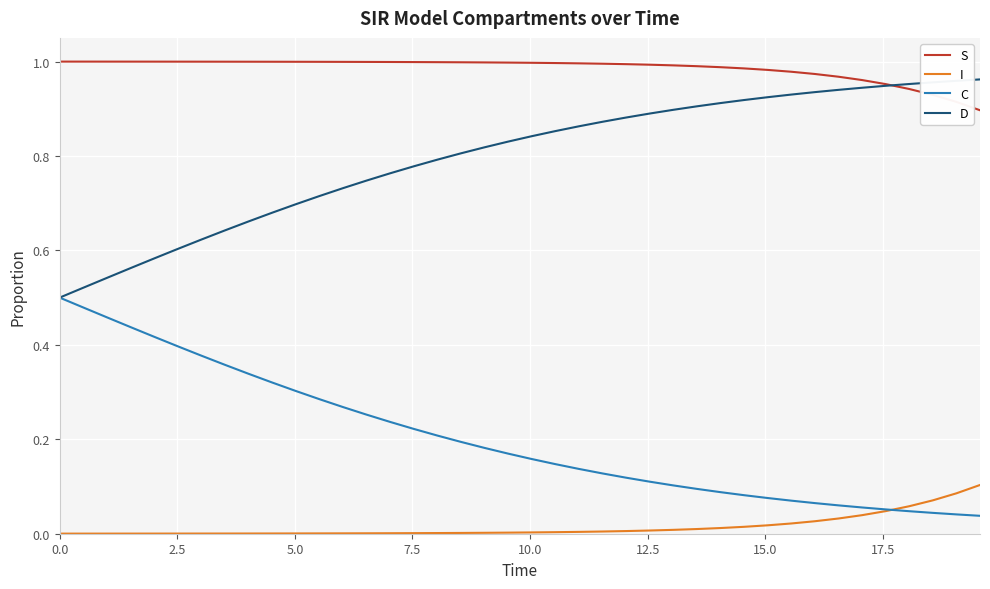

List the series in order of their overall mean, lowest first.

I, C, D, S